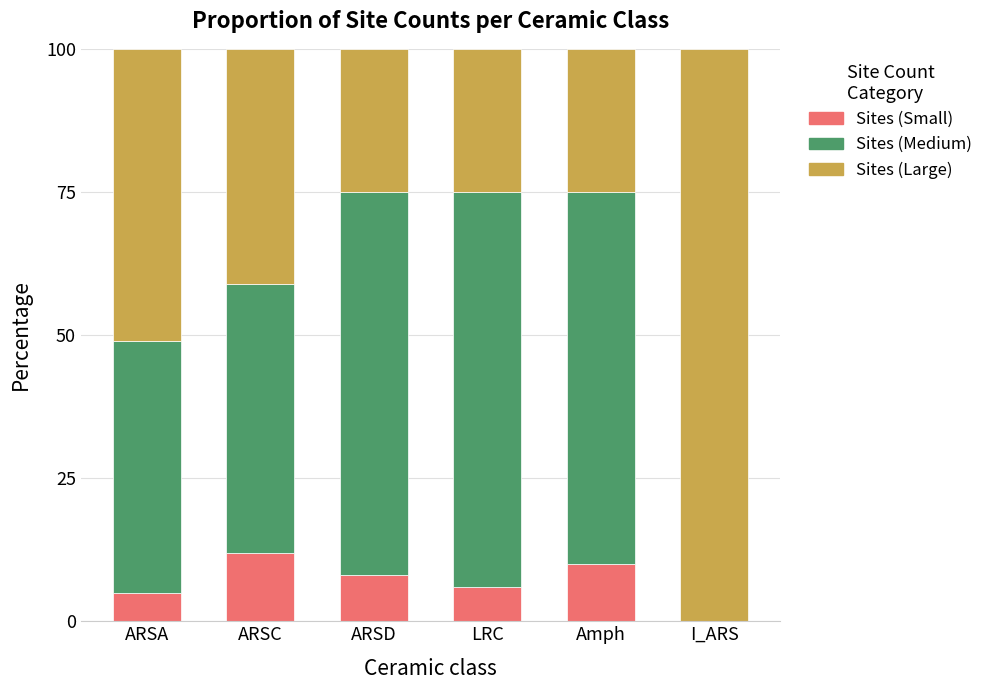

What is the sum of all Sites (Small) values?

41